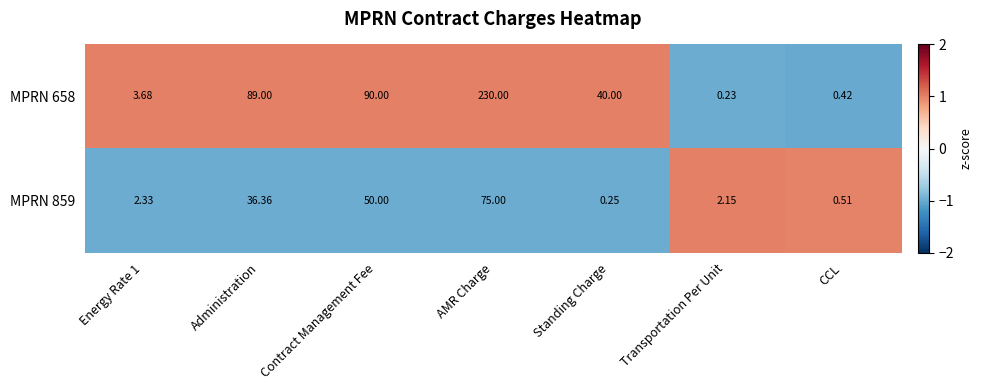

Which series changed the most between Administration and Standing Charge?

MPRN 658